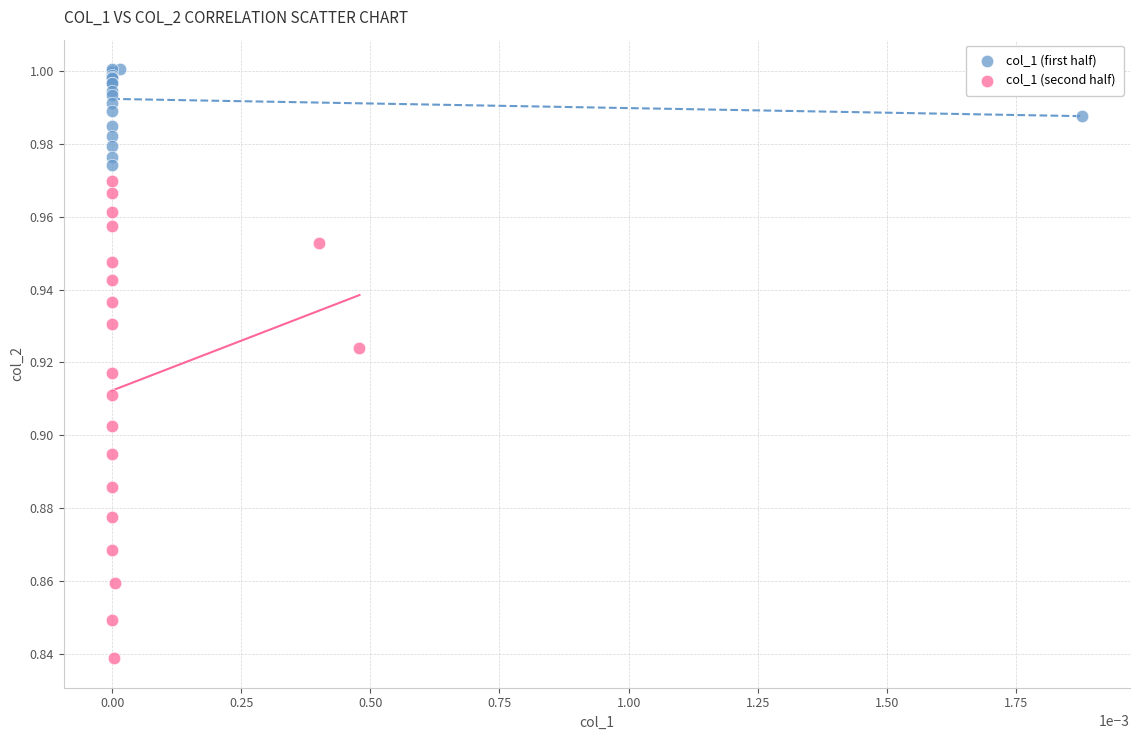

Which series contains the highest Y value?

col_1 (first half)